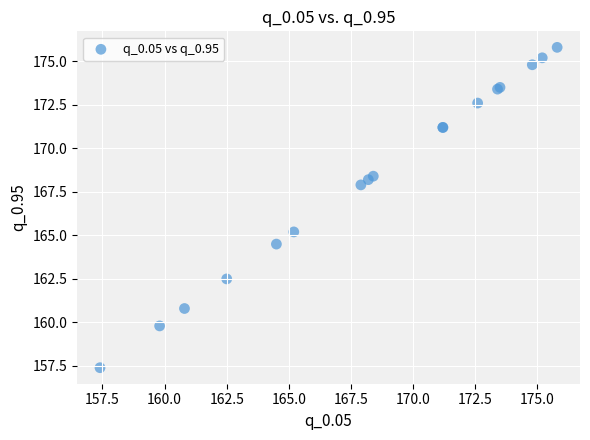

What Y value in the scatter plot is closest to 166?

165.2